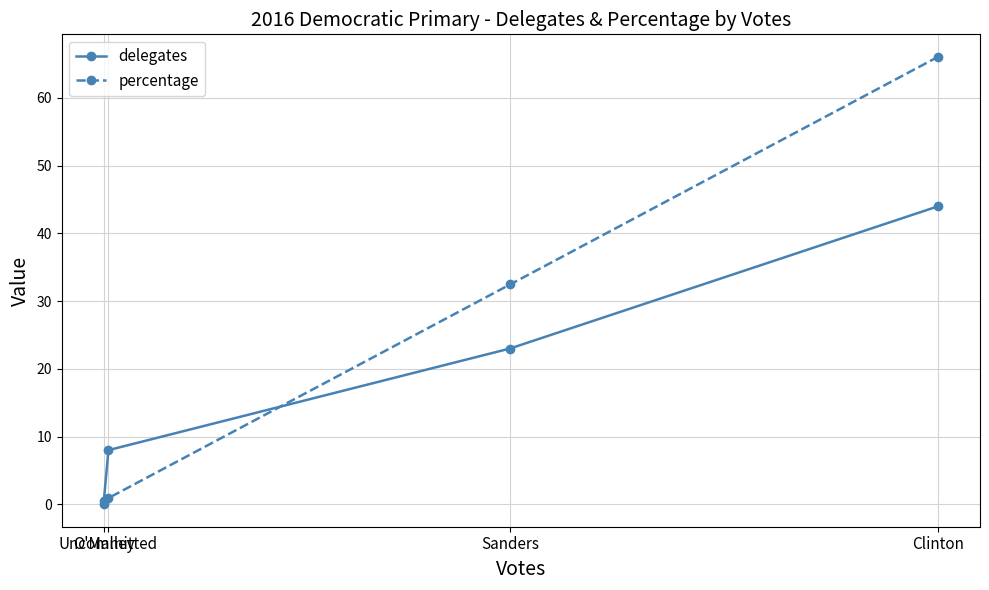

Which series ends up on top after the final intersection of percentage and delegates?

percentage